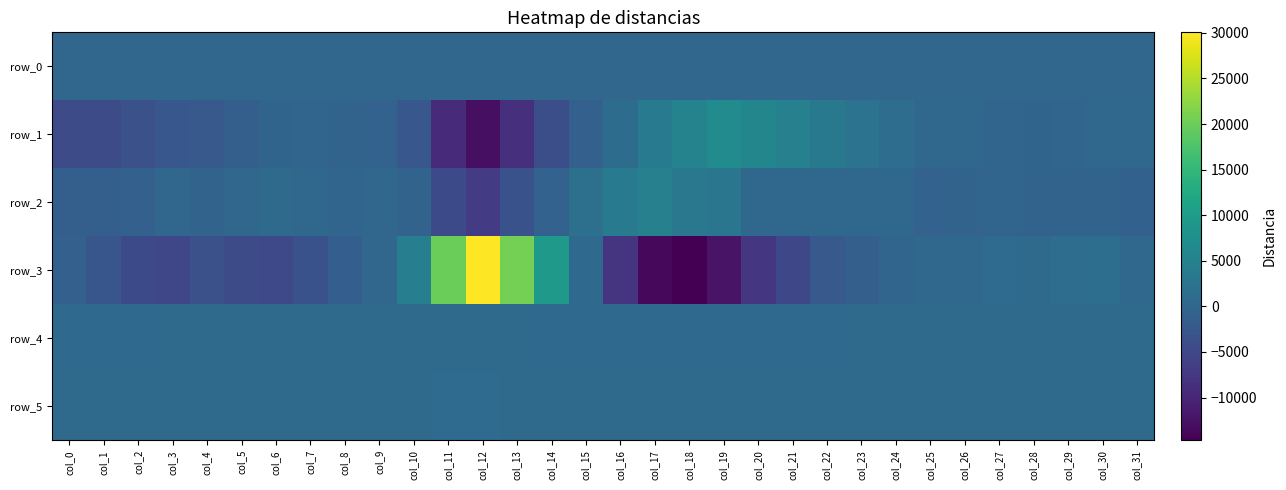

Which series changed the most between col_8 and col_24?

row_1